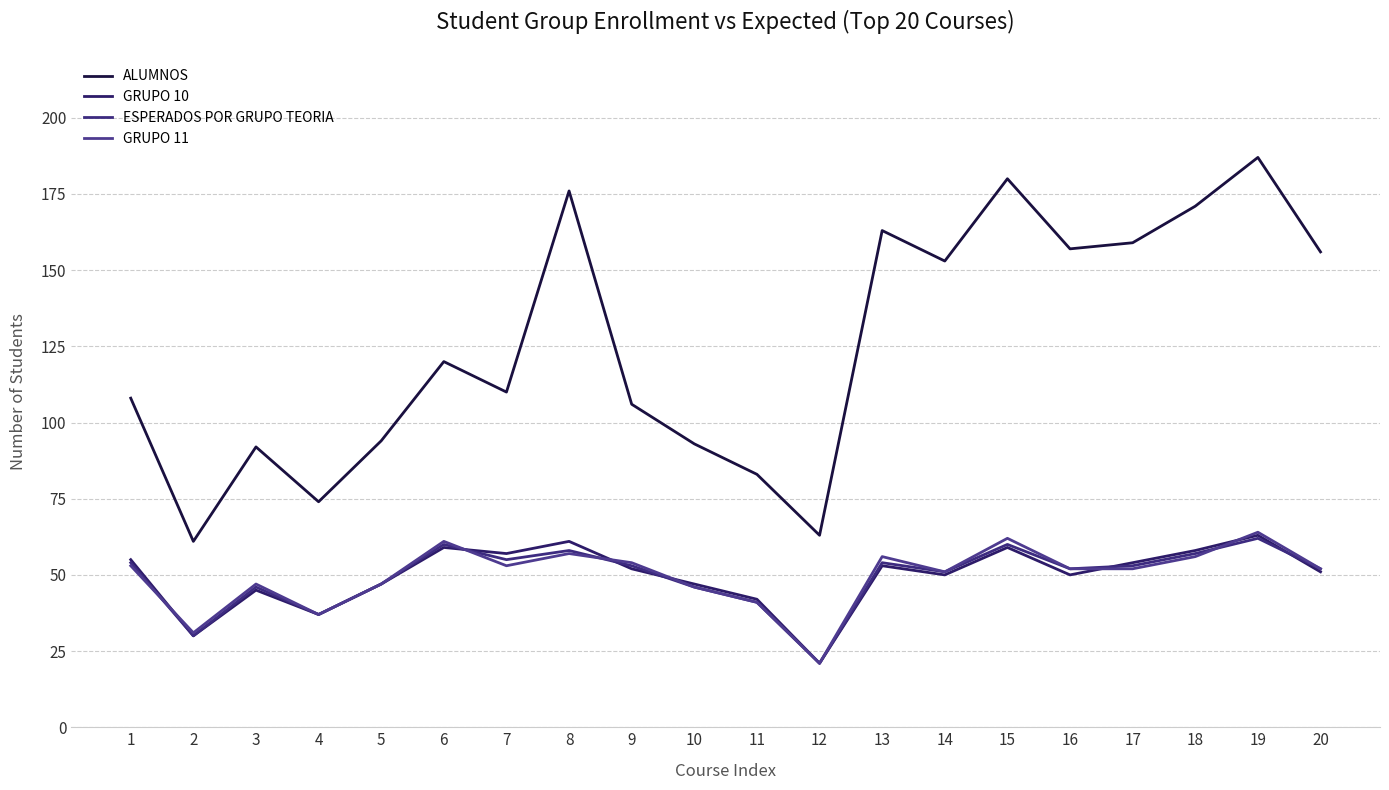

What are all the series names shown in the legend?

ALUMNOS, GRUPO 10, ESPERADOS POR GRUPO TEORIA, GRUPO 11